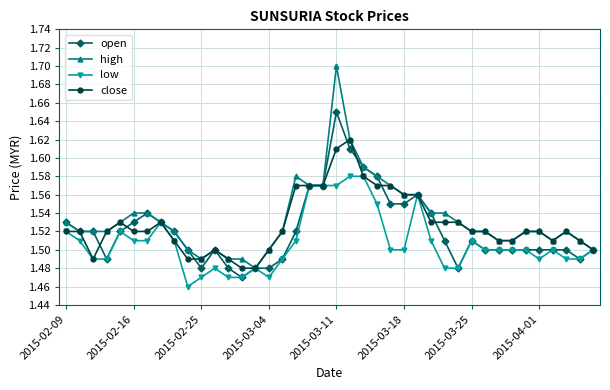

Which series has the largest range (max minus min)?

high